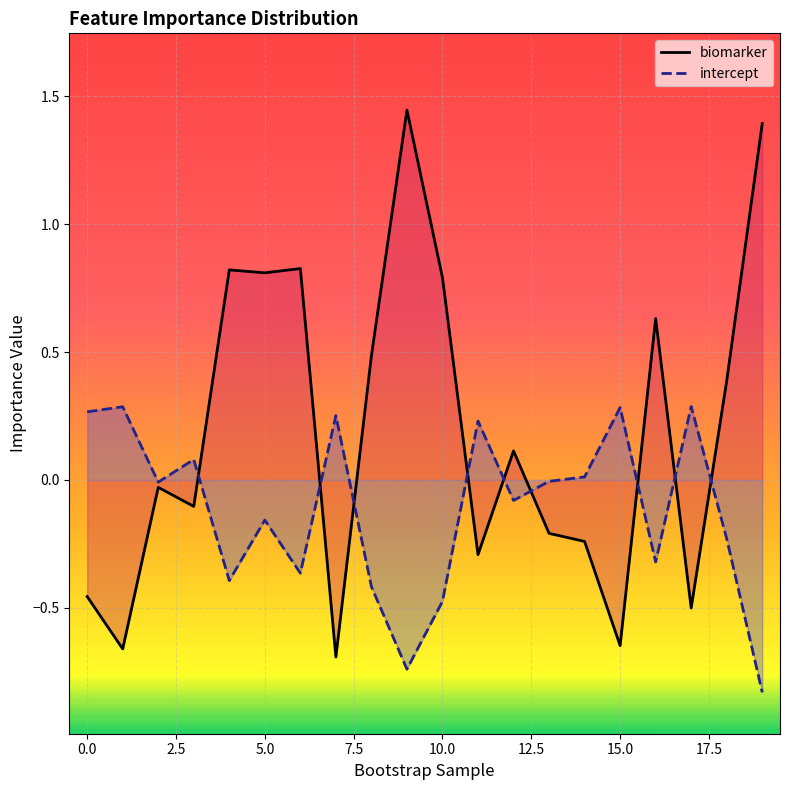

Which series has the largest total across all categories?

biomarker